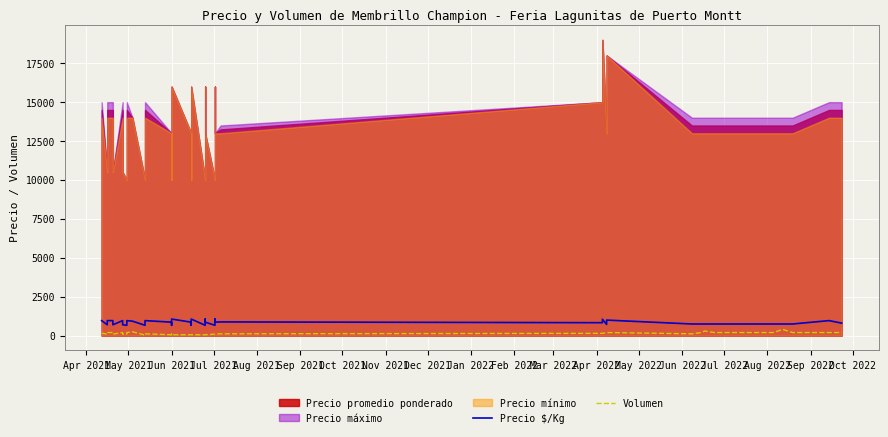

The Volumen series shows 171 at Nov 2021. True or false?

False